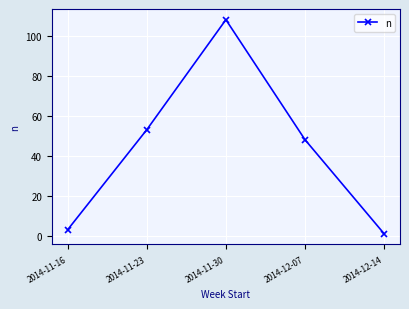

Count the number of categories in the chart.

5